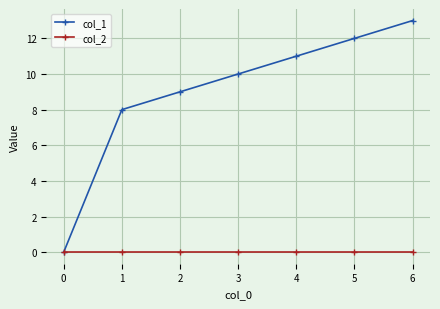

Rank the series by their average value, from highest to lowest.

col_1, col_2